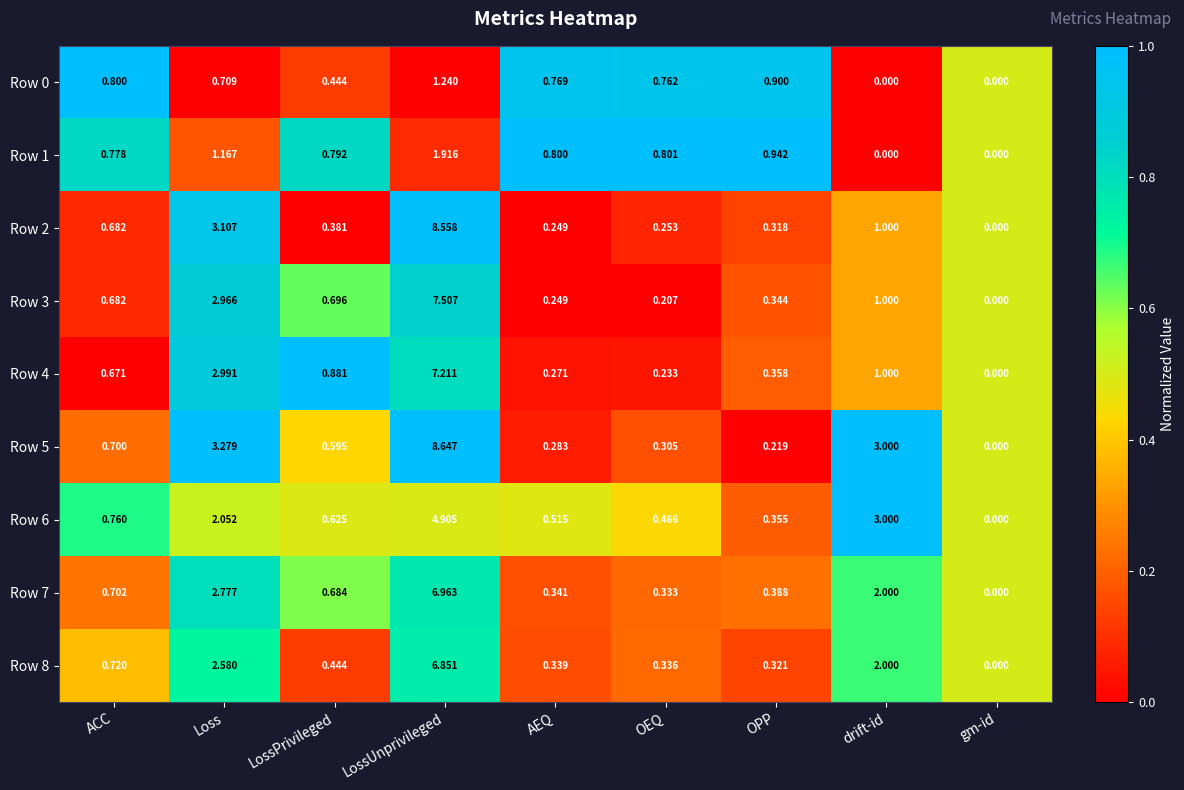

At which category is the sum across all series the highest?

LossUnprivileged